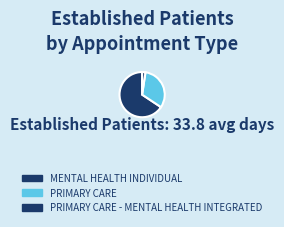

What is the change in value from MENTAL HEALTH INDIVIDUAL to PRIMARY CARE?

-11.4